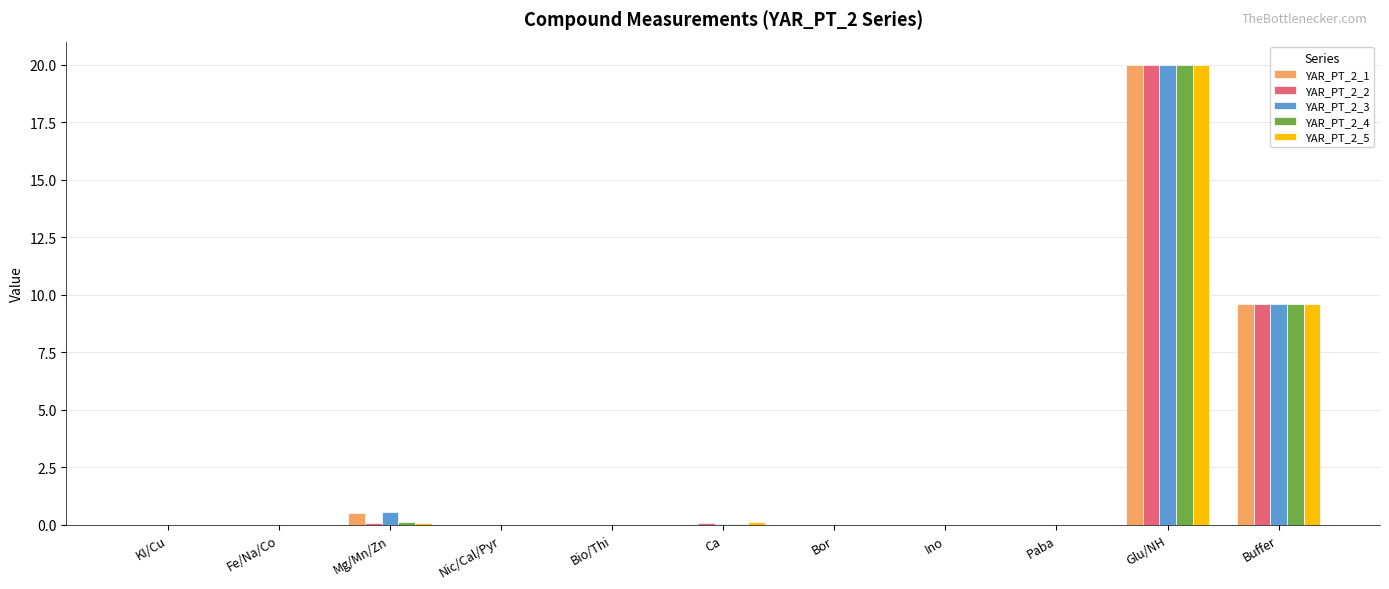

Count the number of categories in the chart.

11